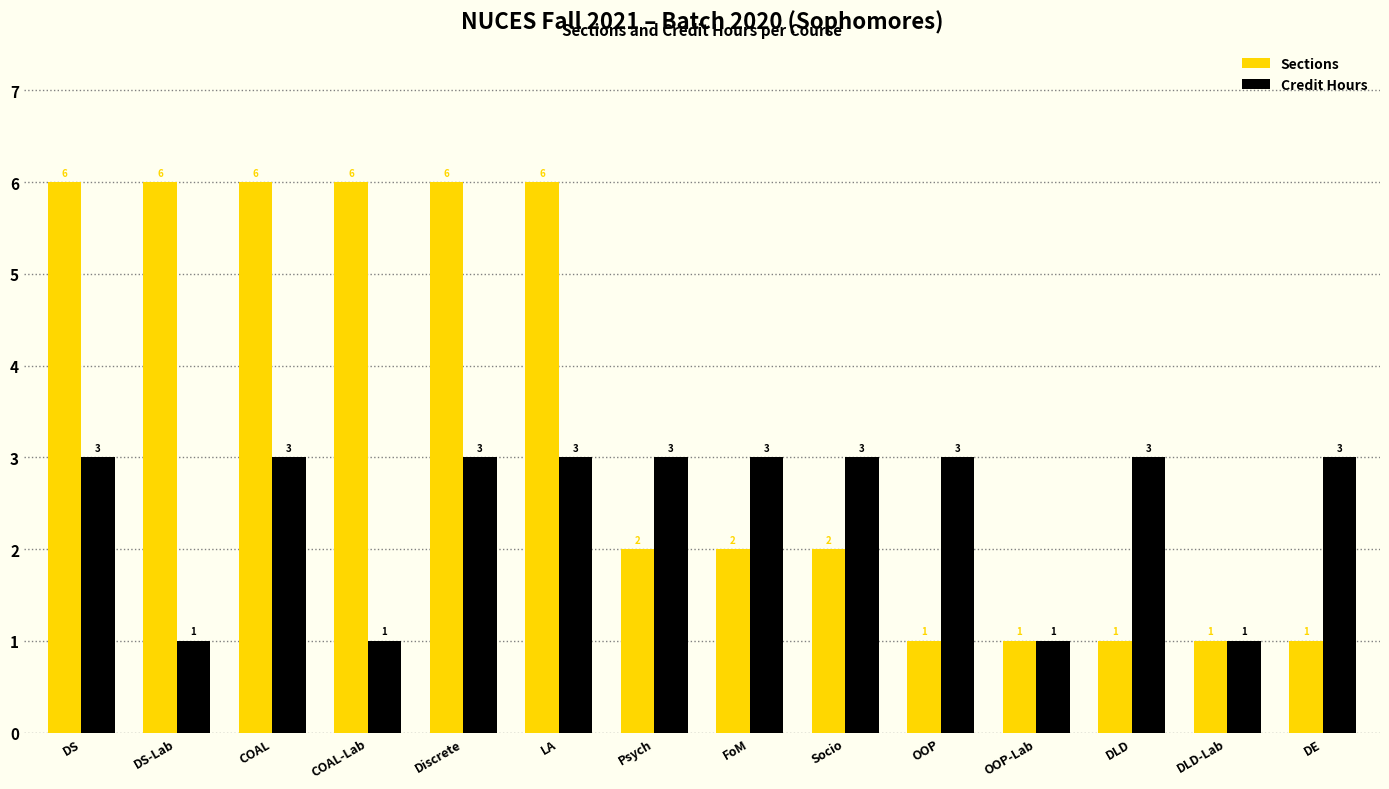

What is the value of the Credit Hours bar at the 14th from the left?

3